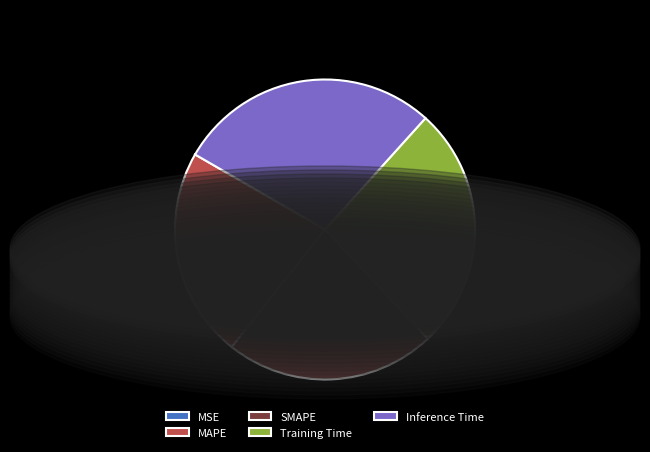

The MAPE slice represents 23% of the pie. True or false?

True